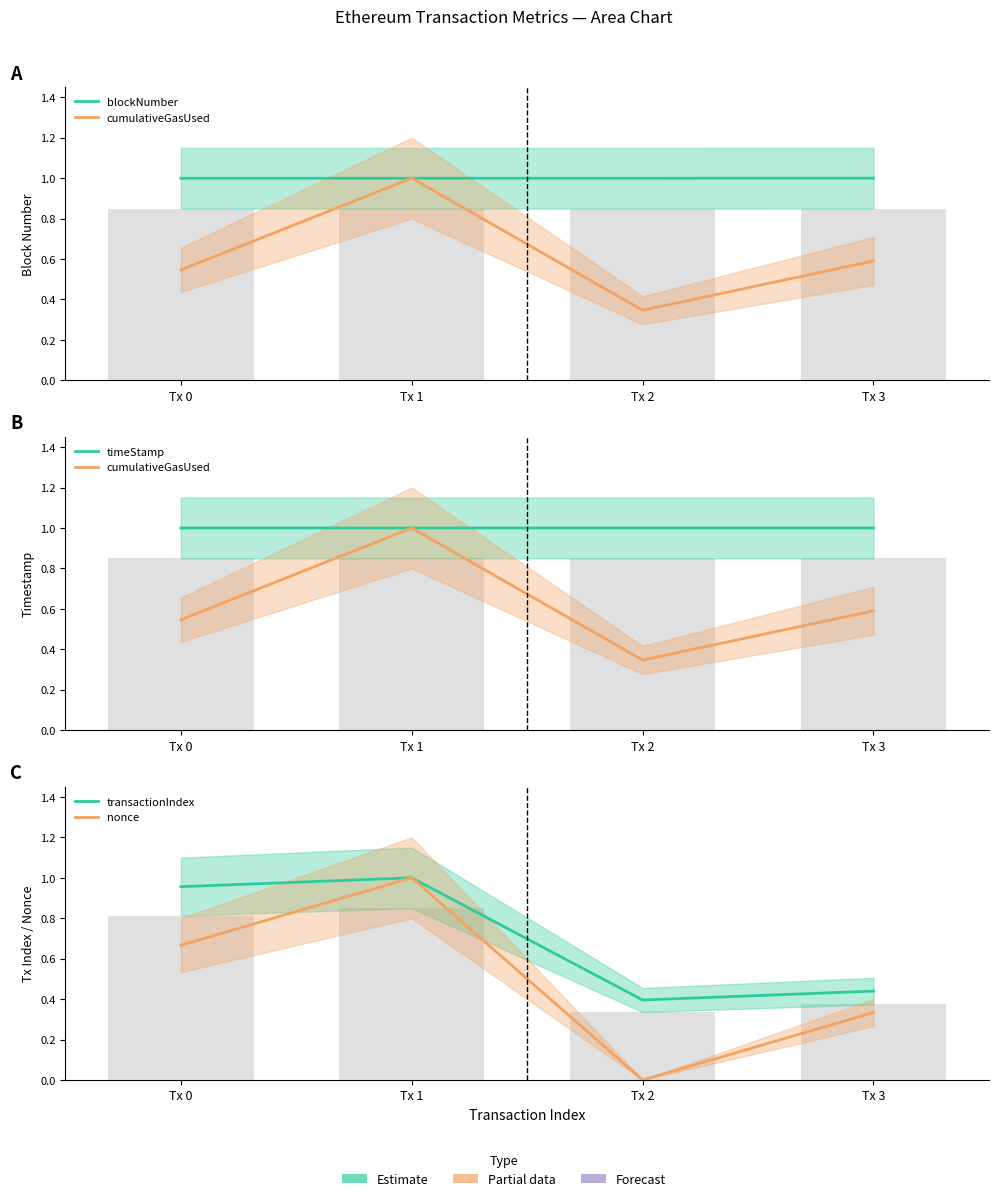

What is the maximum value shown in the chart?

1.0